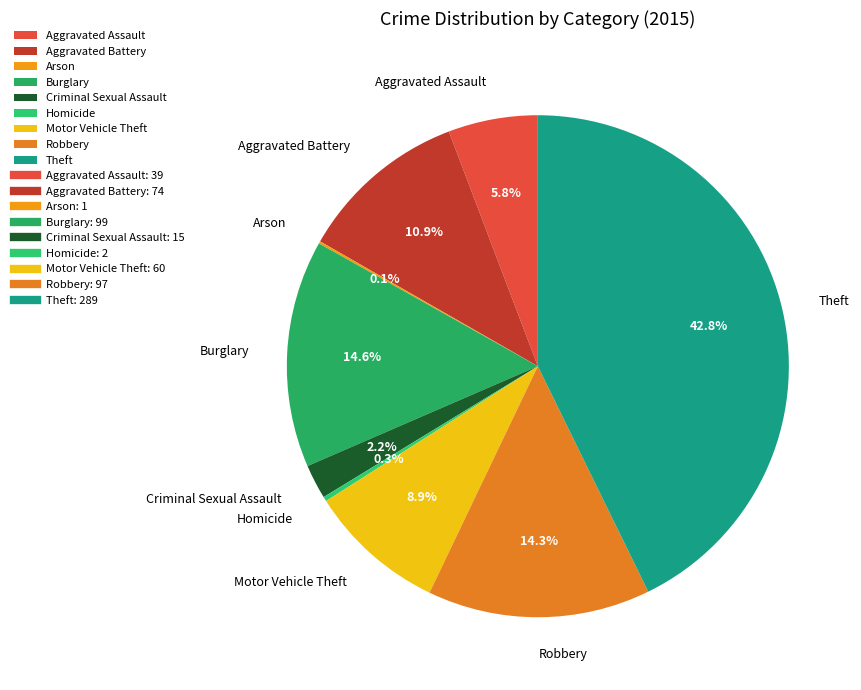

Which category has the biggest portion of the pie?

Theft